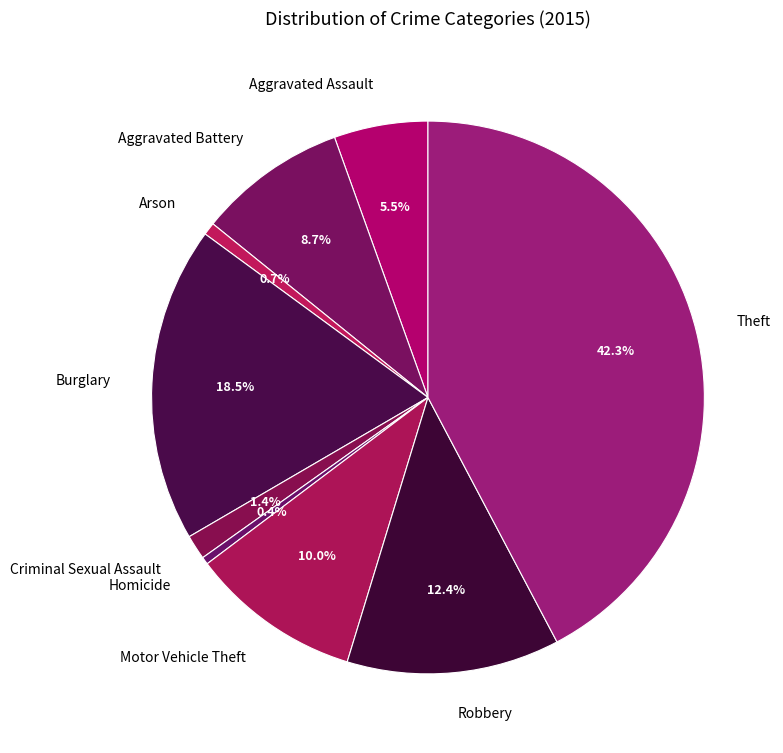

Combined, do Motor Vehicle Theft and Burglary account for over 50%?

No